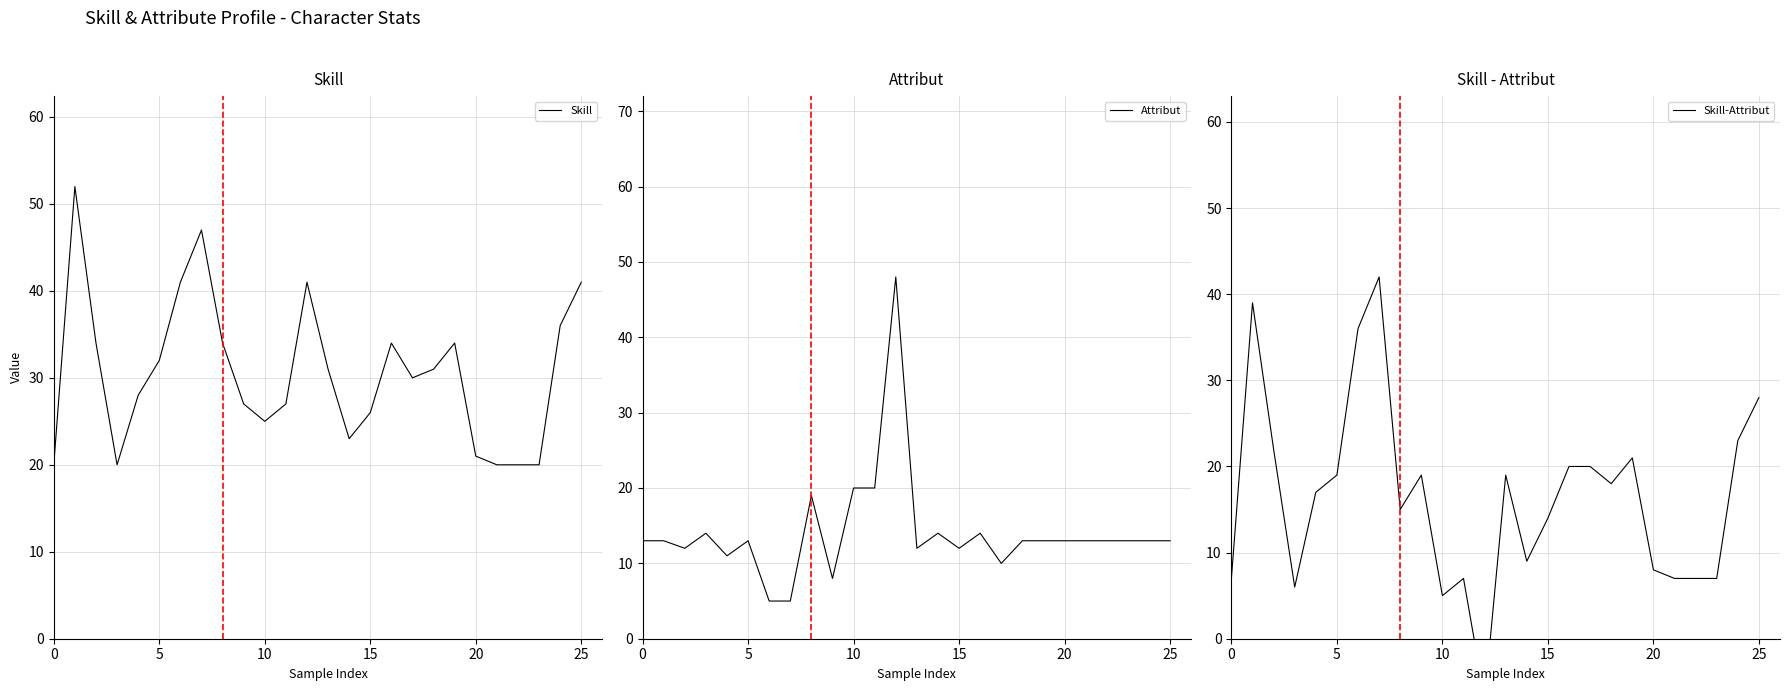

What is the smallest value displayed?

-7